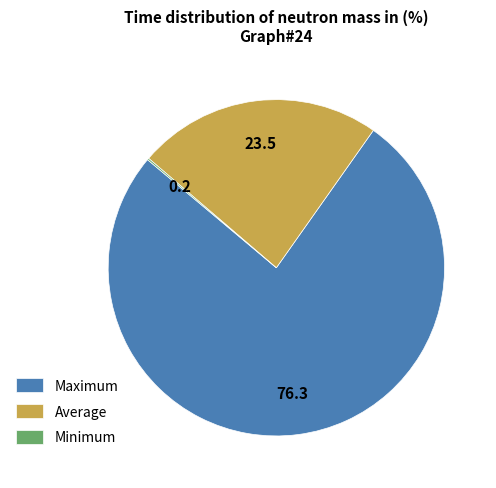

What is the largest slice in the pie chart?

Maximum